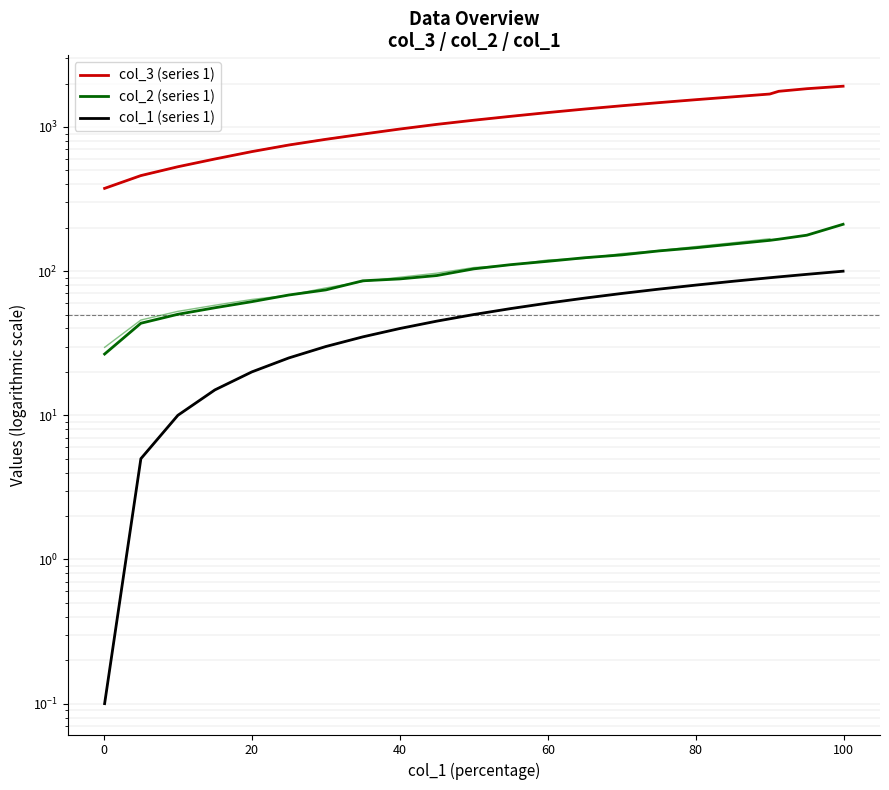

Which series has the largest total across all categories?

col_3